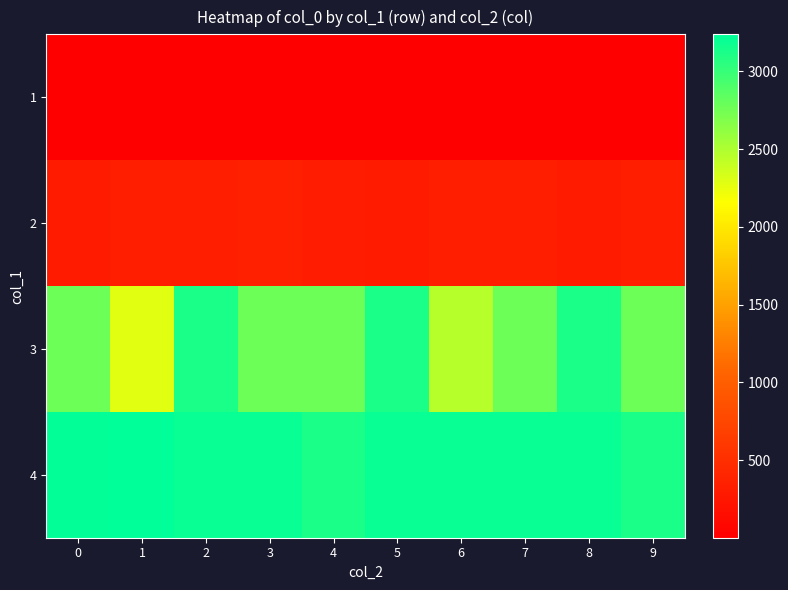

Reading left to right, list all the values displayed in this chart.

1: 0=2	1=2	2=2	3=2	4=2	5=2	6=2	7=2	8=2	9=2
2: 0=302	1=326	2=338	3=344	4=314	5=302	6=338	7=320	8=302	9=326
3: 0=2774	1=2288	2=3116	3=2780	4=2774	5=3116	6=2456	7=2780	8=3116	9=2774
4: 0=3224	1=3238	2=3190	3=3190	4=3116	5=3190	6=3190	7=3190	8=3190	9=3116